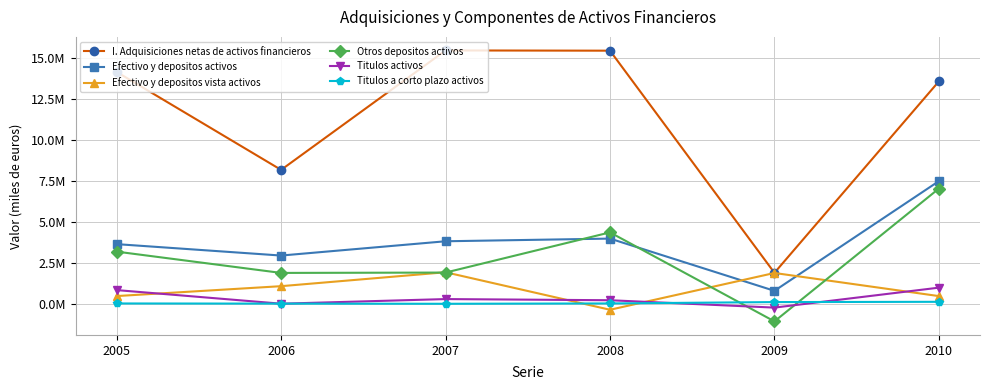

Rank the series at 2009 from lowest to highest value.

Otros depositos activos, Titulos activos, Titulos a corto plazo activos, Efectivo y depositos activos, Efectivo y depositos vista activos, I. Adquisiciones netas de activos financieros